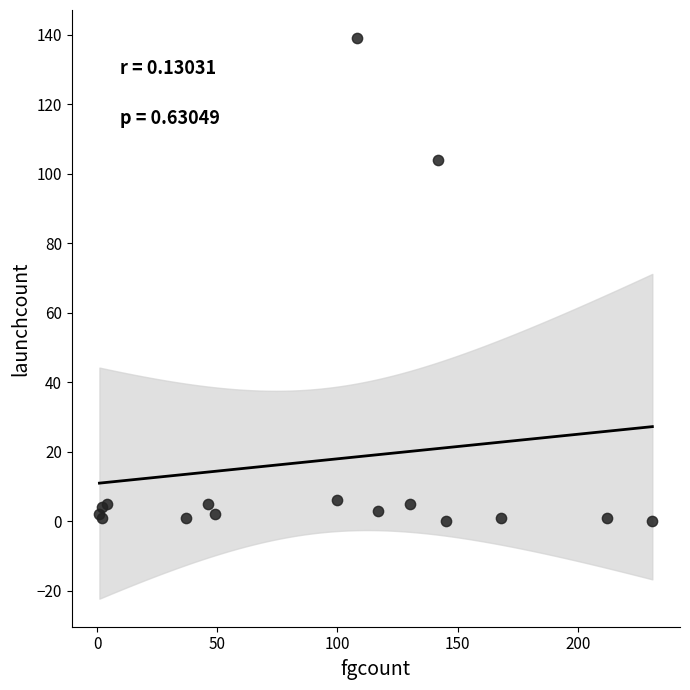

What Y value in the scatter plot is closest to 69?

104